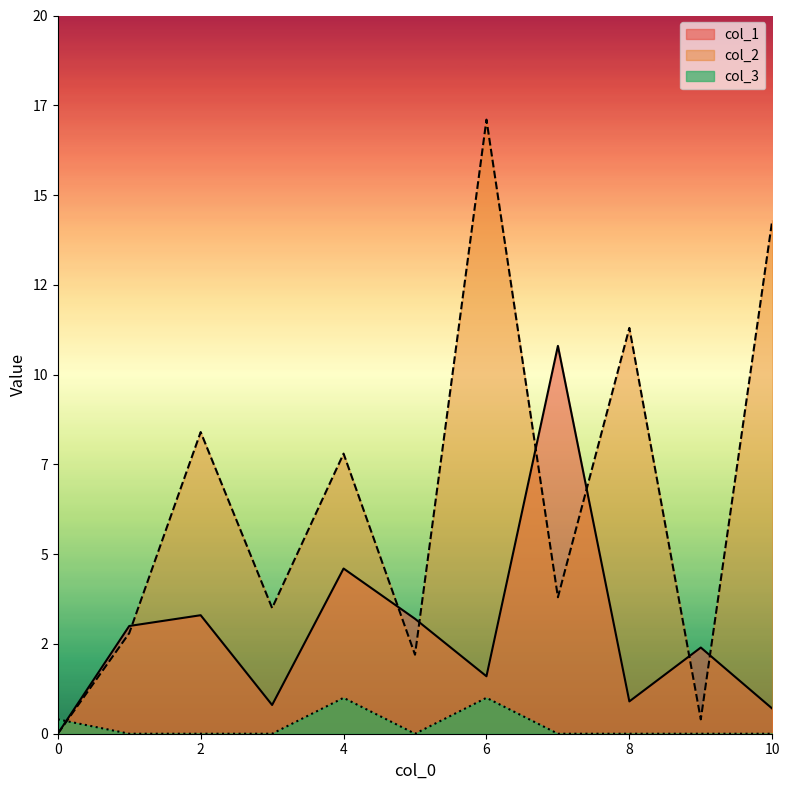

At which label does col_1 reach its peak?

7